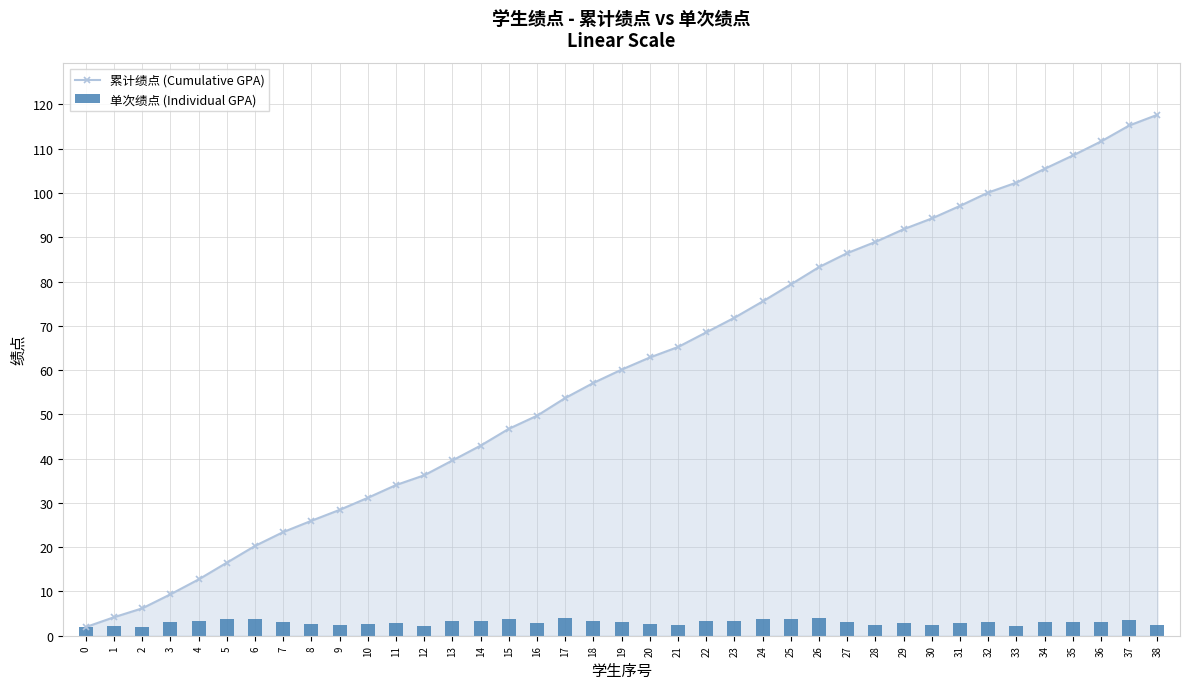

Read the 累计绩点 (Cumulative GPA) value at 32.

100.1